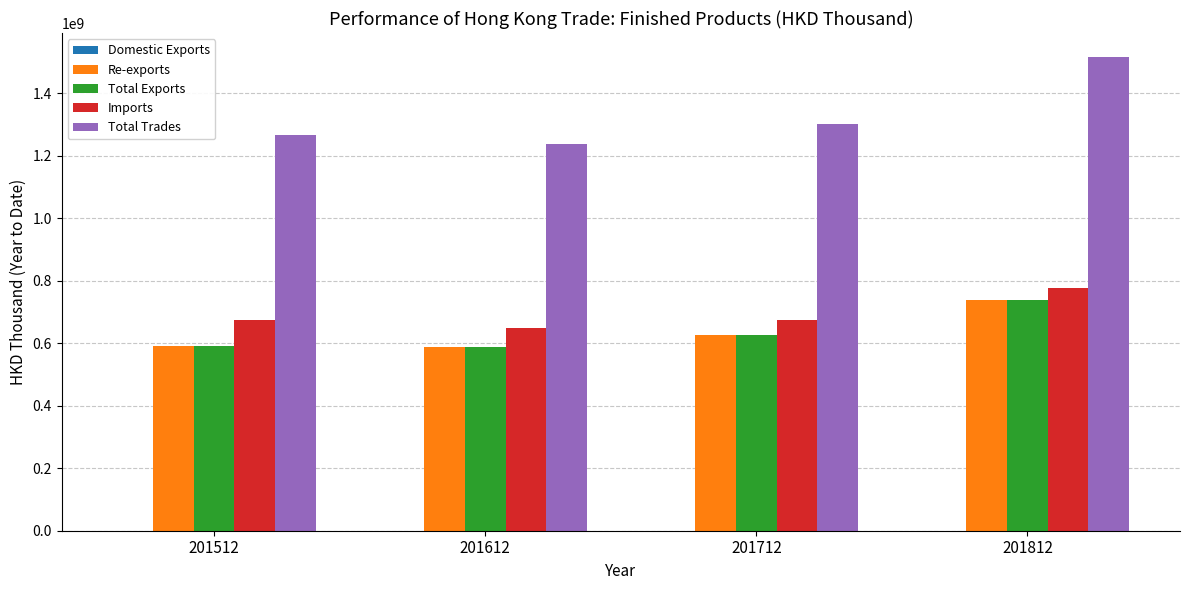

The value of Total Exports at 201712 is 625339123.4. True or false?

True